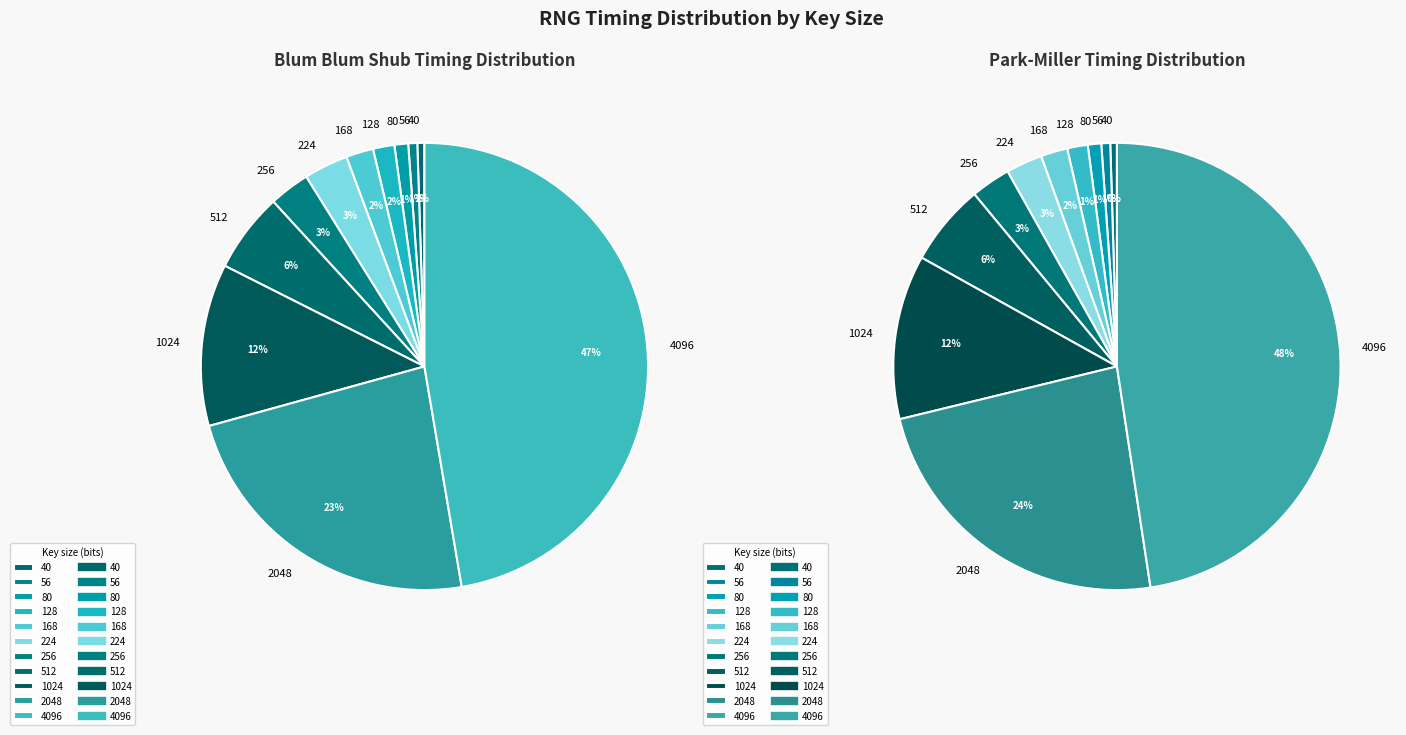

How many segments does this pie chart have?

11